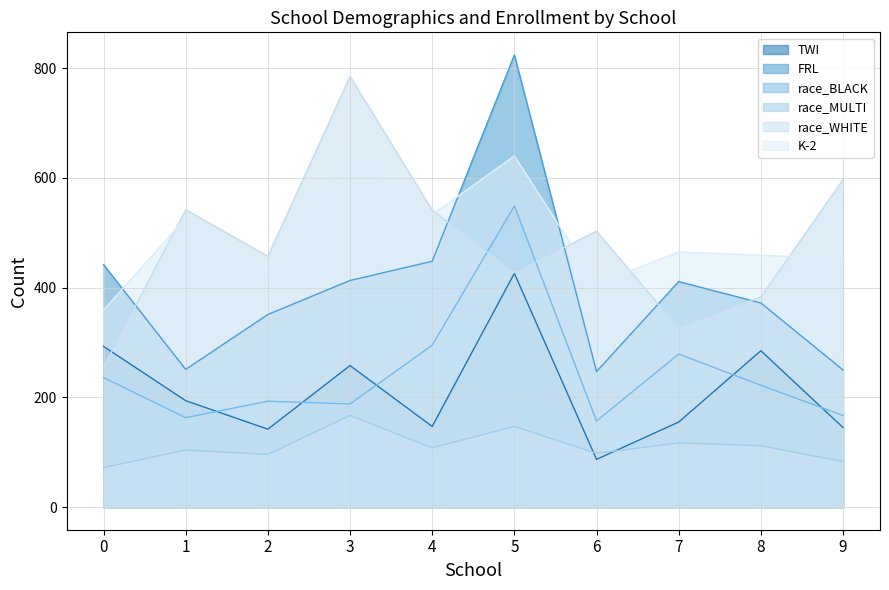

At how many categories does at least one series exceed 474?

6